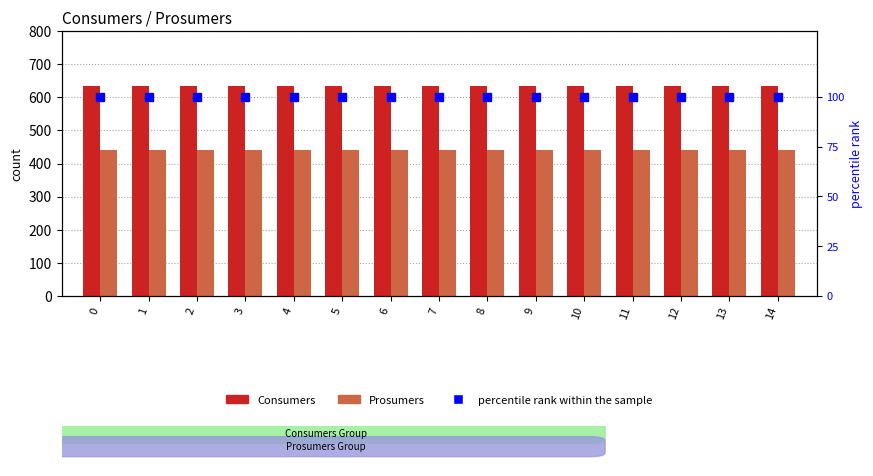

What value does the Prosumers series have at 12?

440